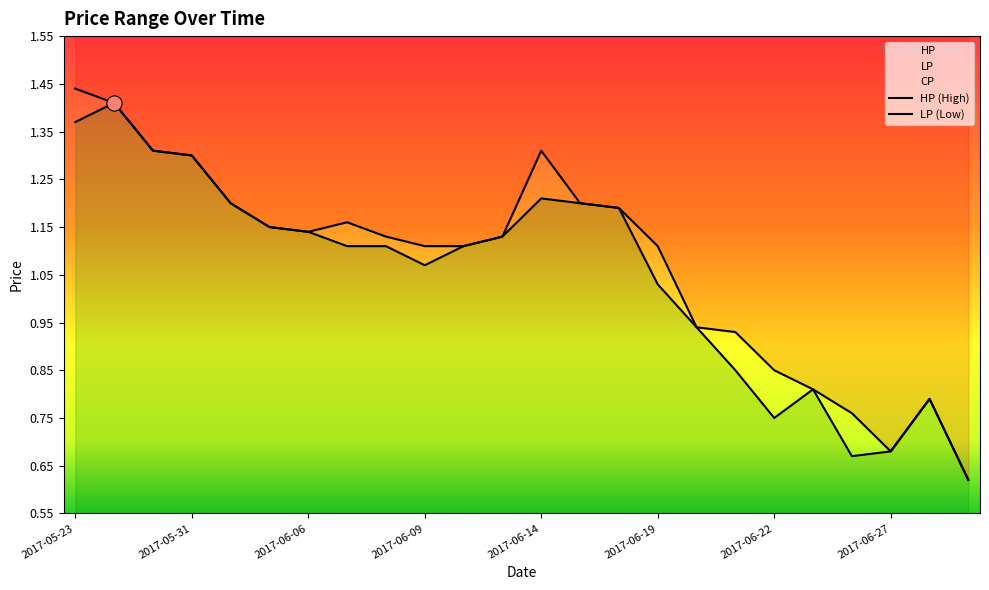

Which series reaches the maximum Y coordinate?

HP